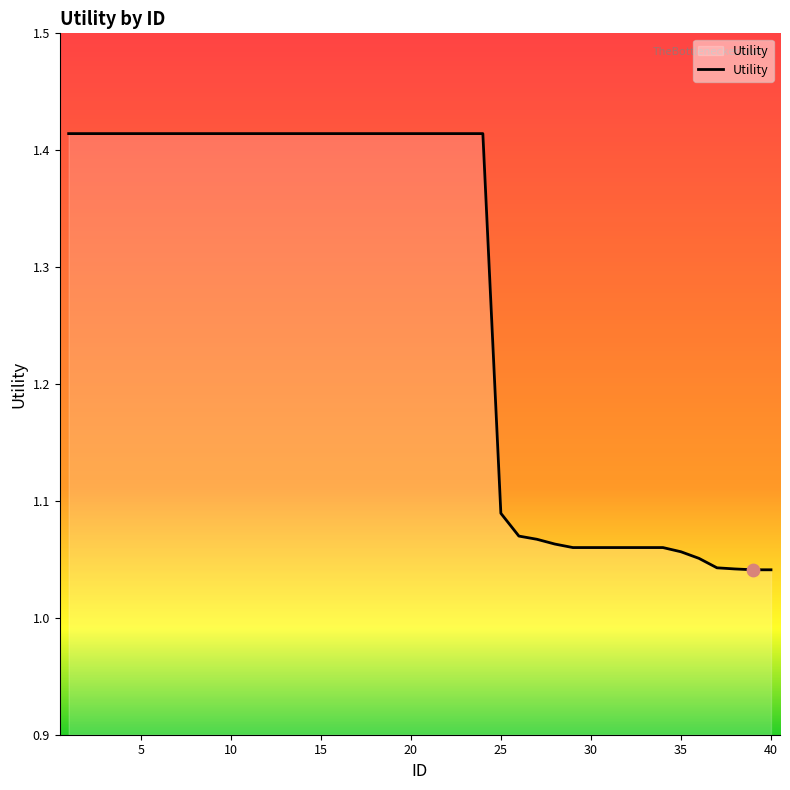

What is the difference between the maximum and minimum values?

0.4